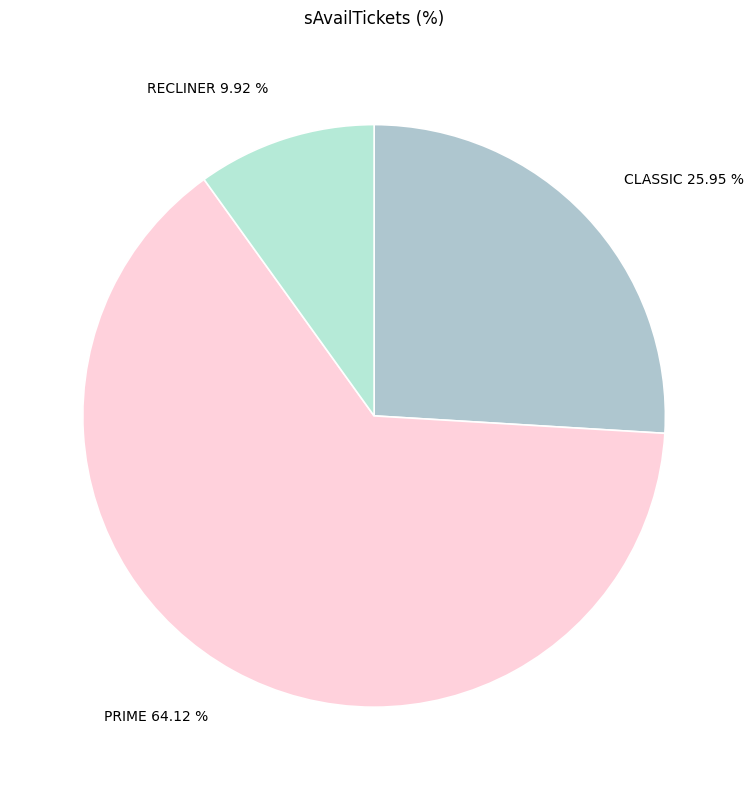

Between CLASSIC and RECLINER, which is larger?

CLASSIC